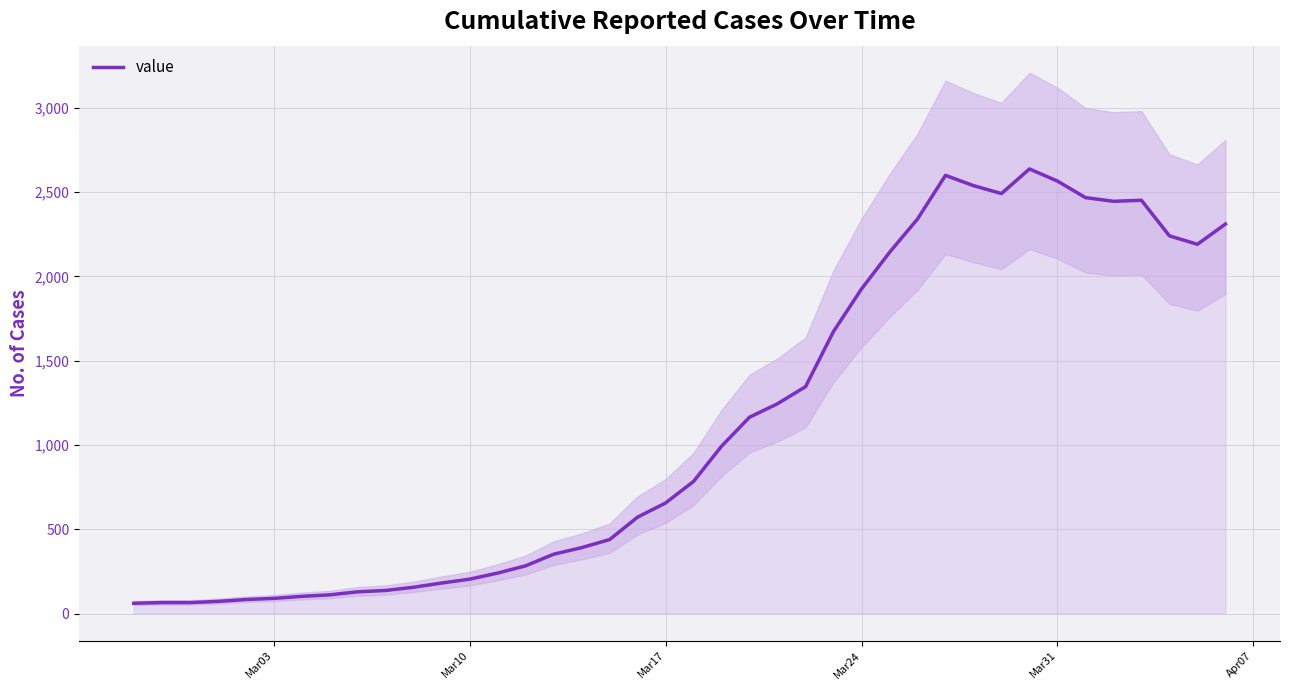

Reading left to right, transcribe all the data shown in this chart.

61	65	65	72	83	90	102	111	129	137	156	181	204	240	283	352	391	439	572	656	784	993	1165	1245	1346	1674	1926	2143	2341	2600	2539	2492	2638	2566	2468	2446	2452	2241	2191	2311